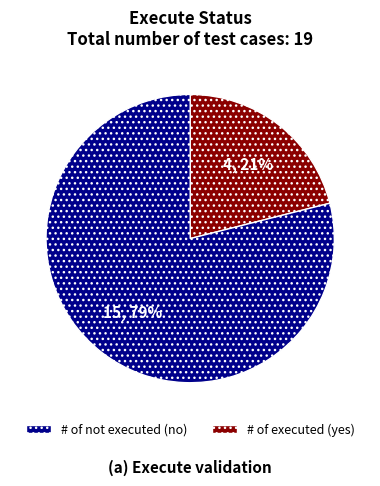

Is there any slice that represents more than half of the pie?

Yes